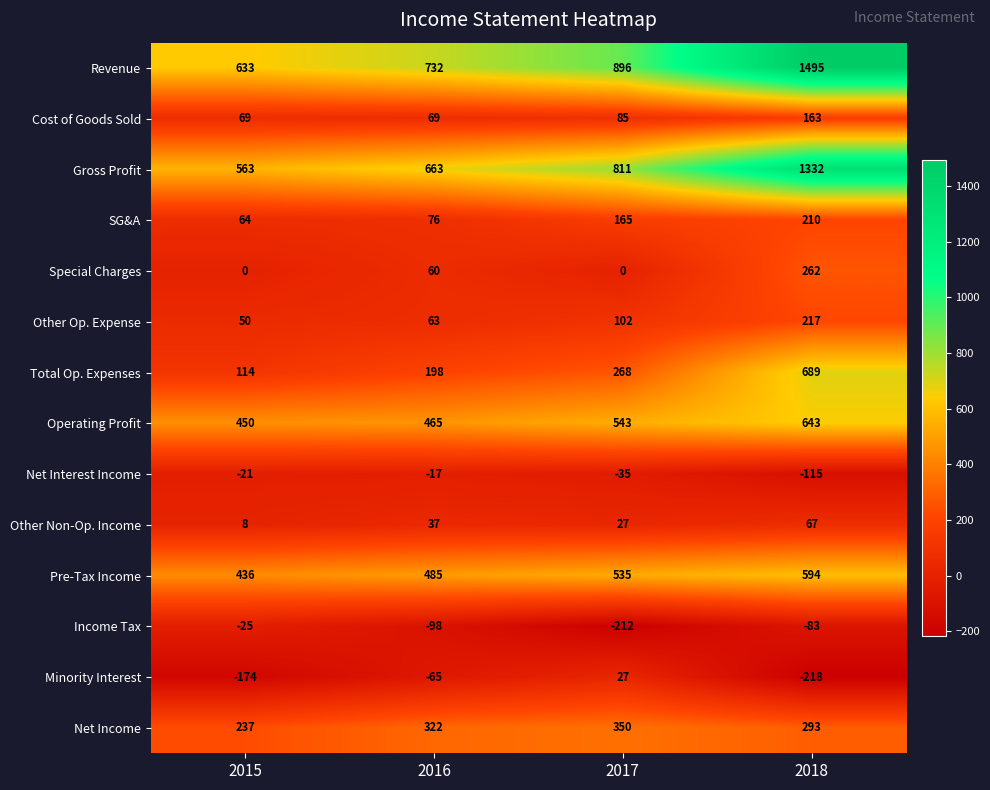

Which series changed the most between 2016 and 2018?

Revenue